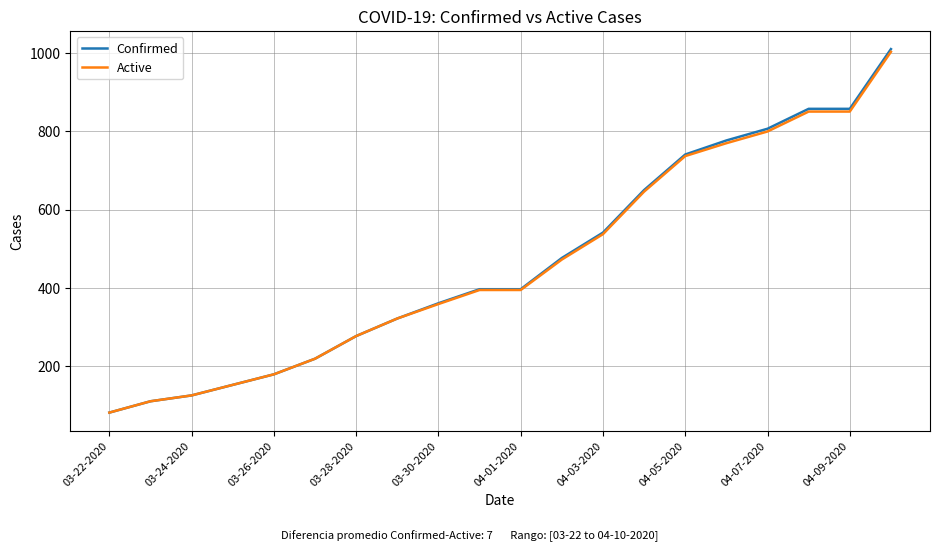

What is the highest value of the Active series?

1004